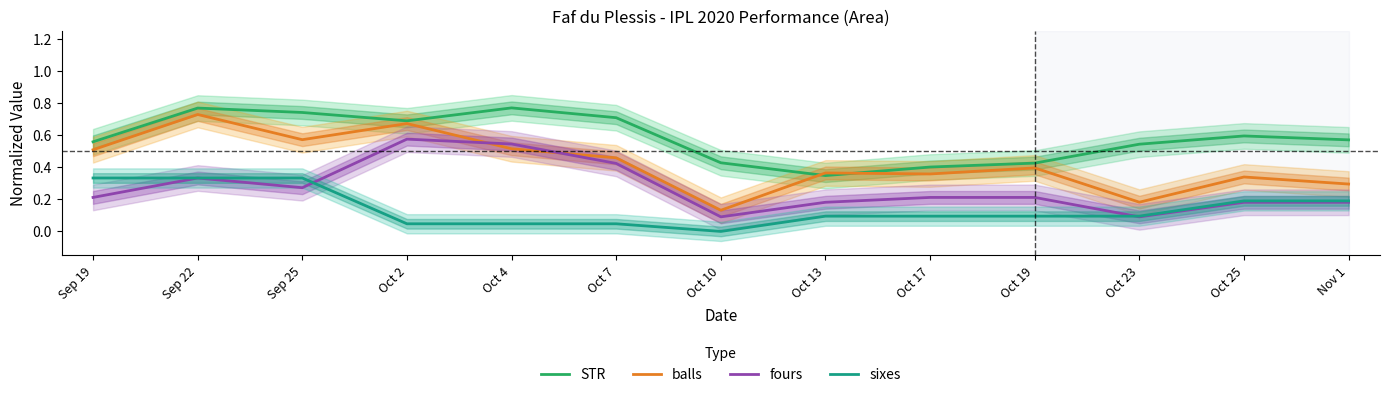

At which category is the sum across all series the highest?

Sep 22